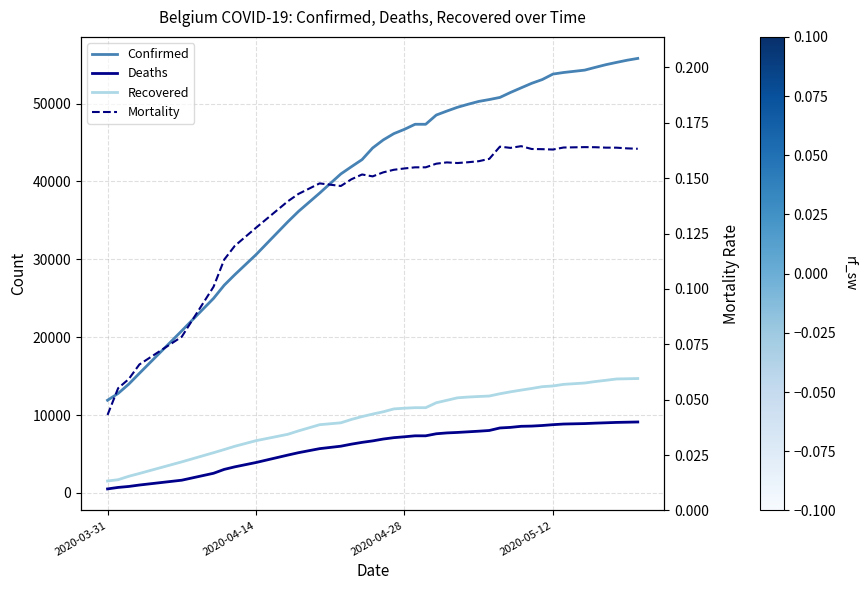

What is the value of the Recovered point at the 38th from the left?

14630.0